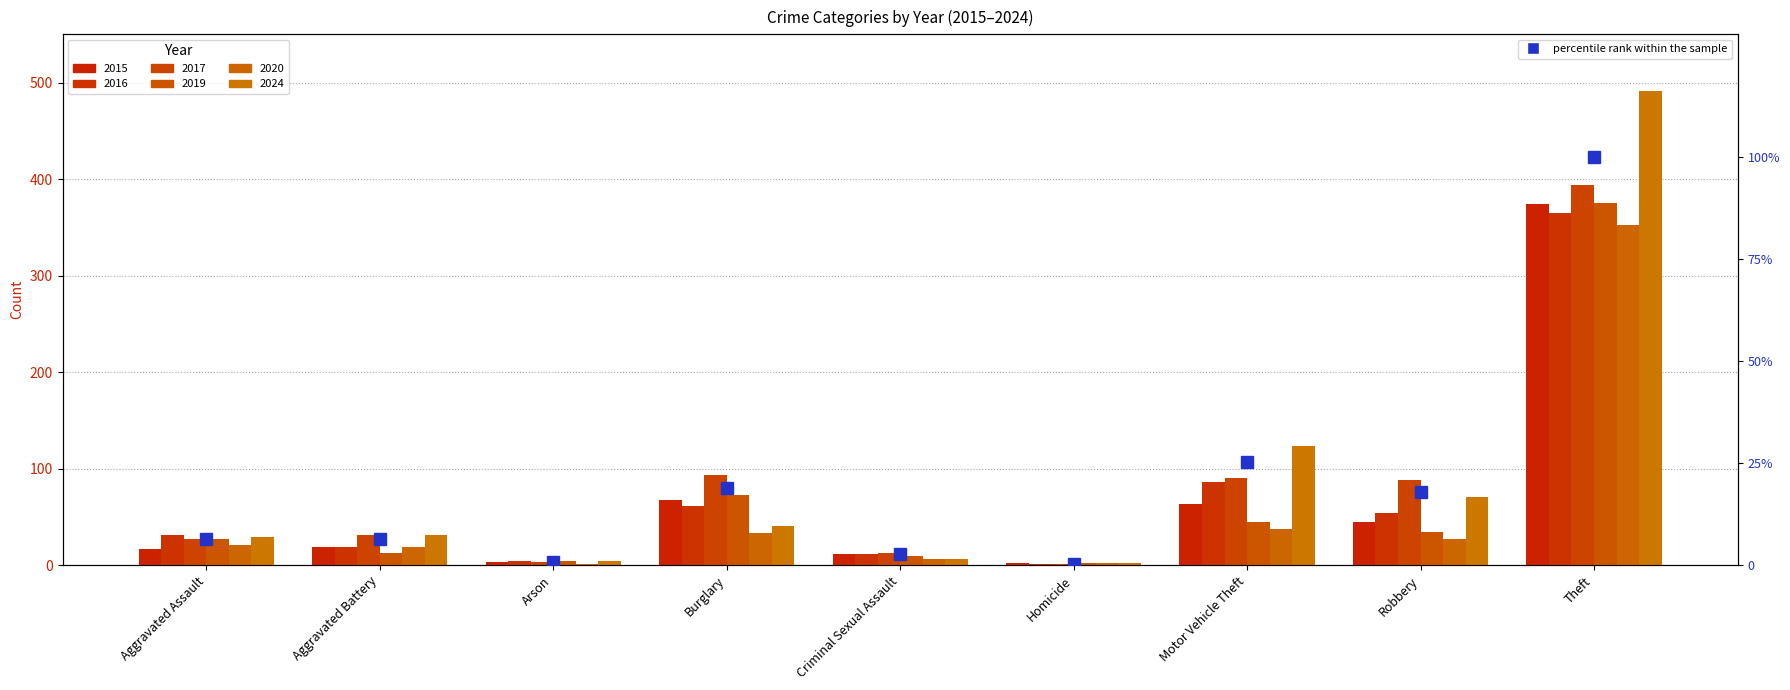

Reading left to right, extract all data points from this chart.

6.3	6.3	0.8	18.9	2.6	0.4	25.3	17.9	100.0